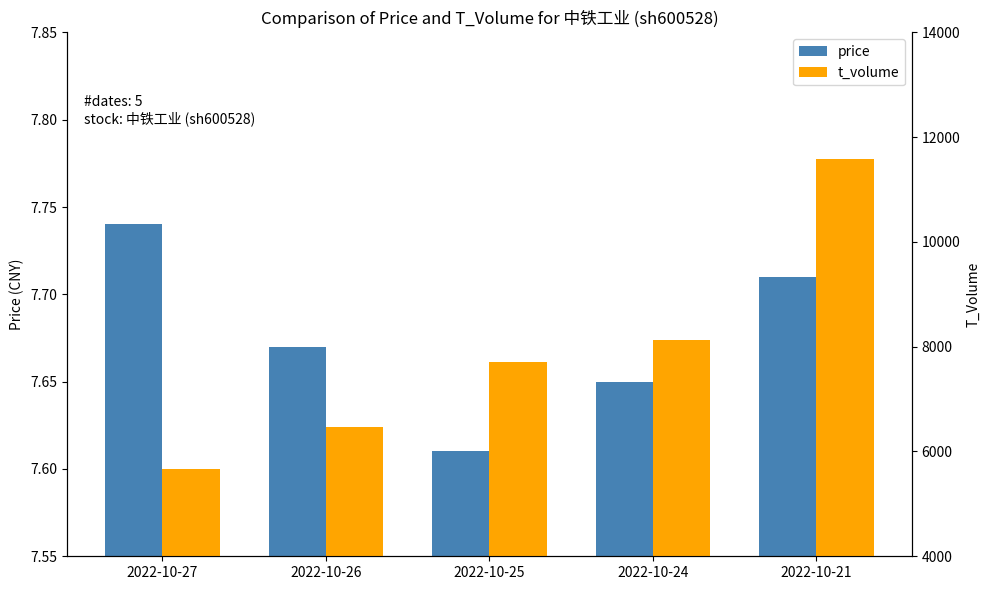

Which series has the largest range (max minus min)?

t_volume